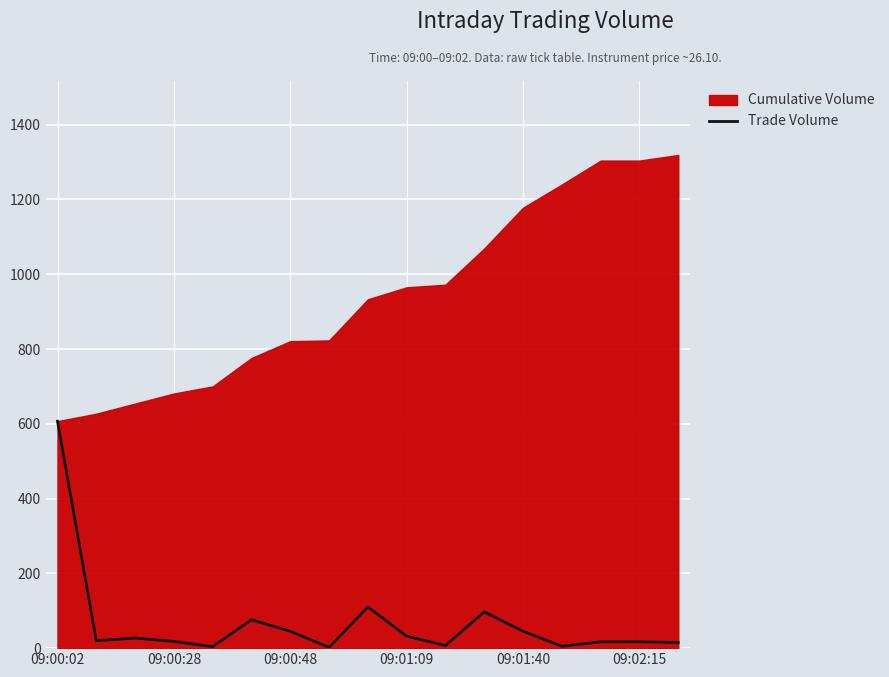

How many lines are shown in the chart?

2